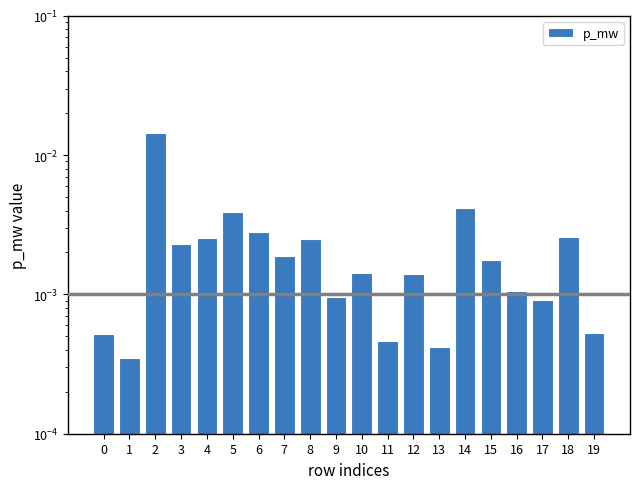

List the labels in order of value, smallest first.

1, 13, 11, 0, 19, 17, 9, 16, 12, 10, 15, 7, 3, 8, 4, 18, 6, 5, 14, 2